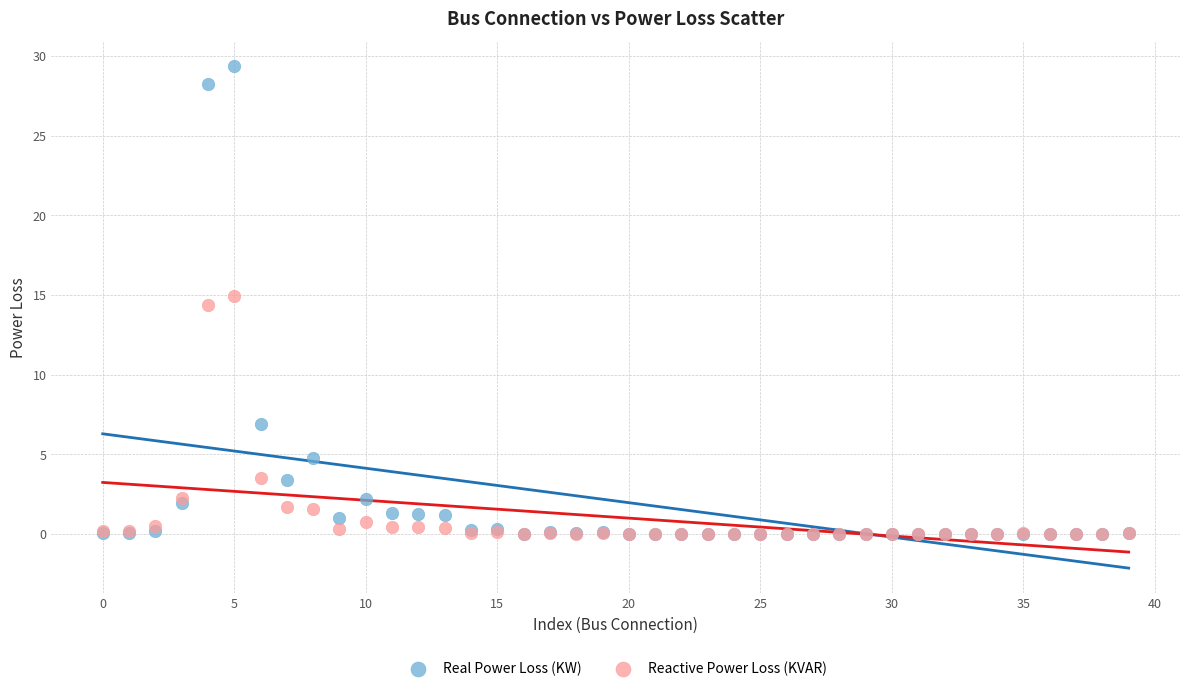

Across all series, what Y value is closest to 14?

14.4